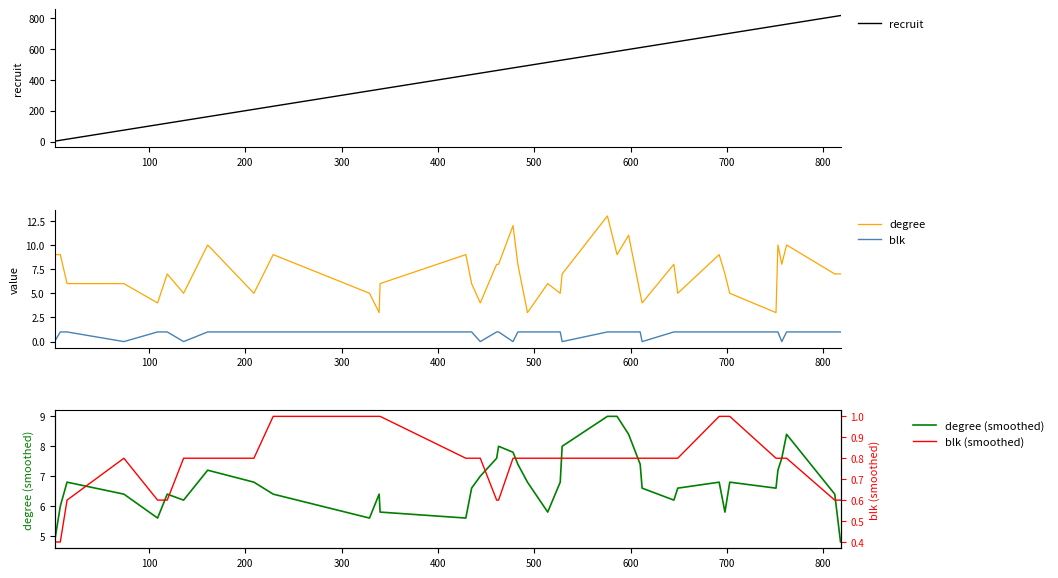

What is the lowest value of the degree series?

3